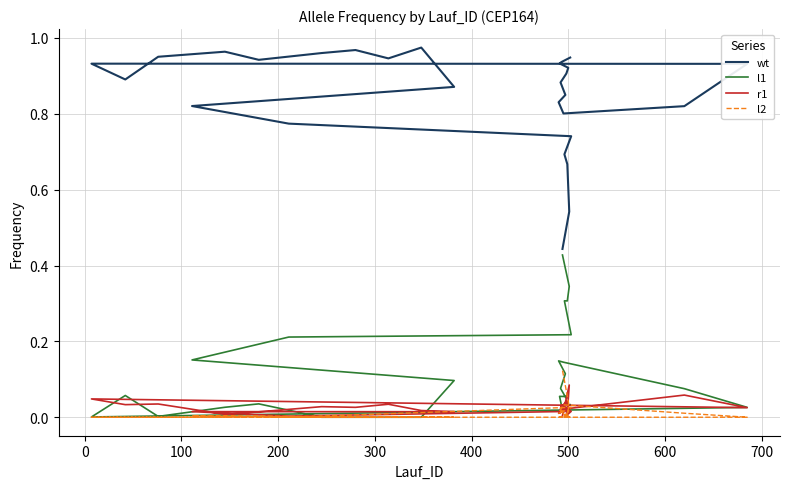

How many values in the l1 series exceed 0?

27